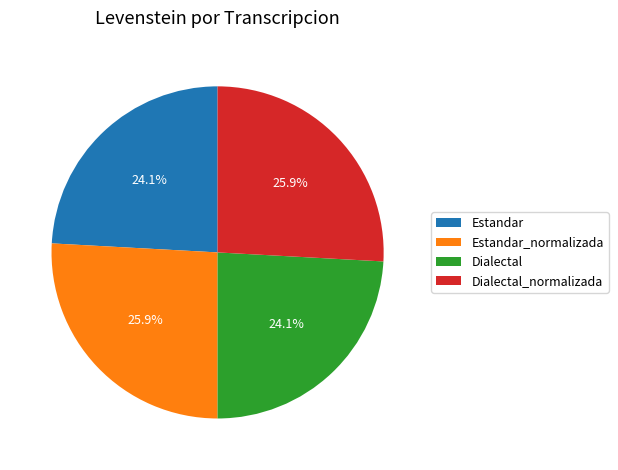

Does any single category account for the majority?

No